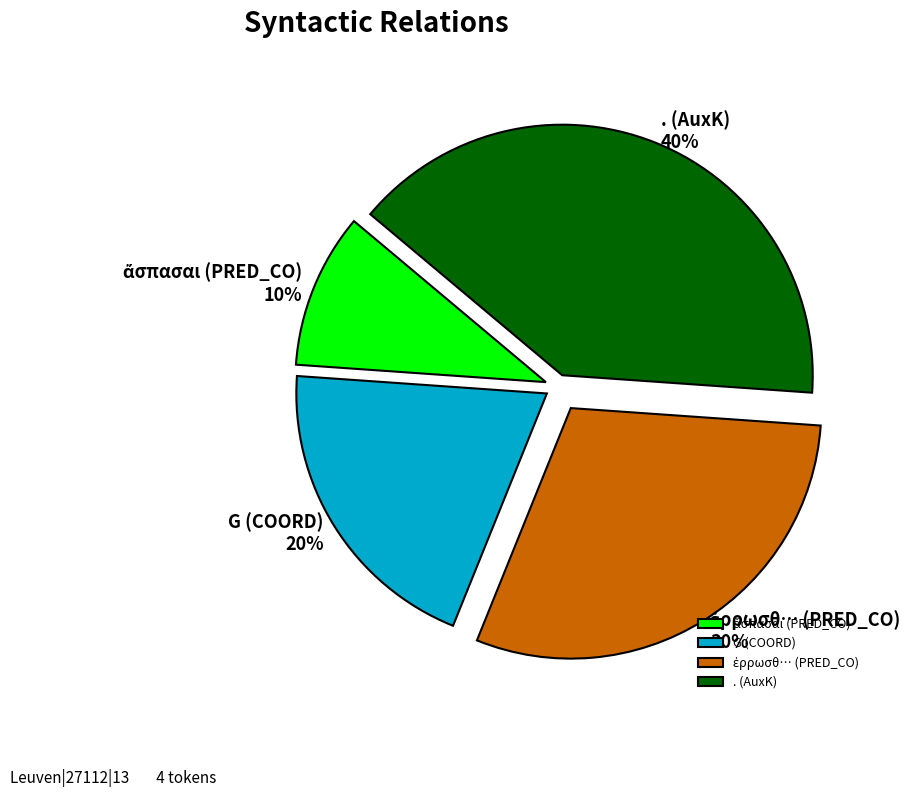

Does . (AuxK) represent more than half of the total?

No